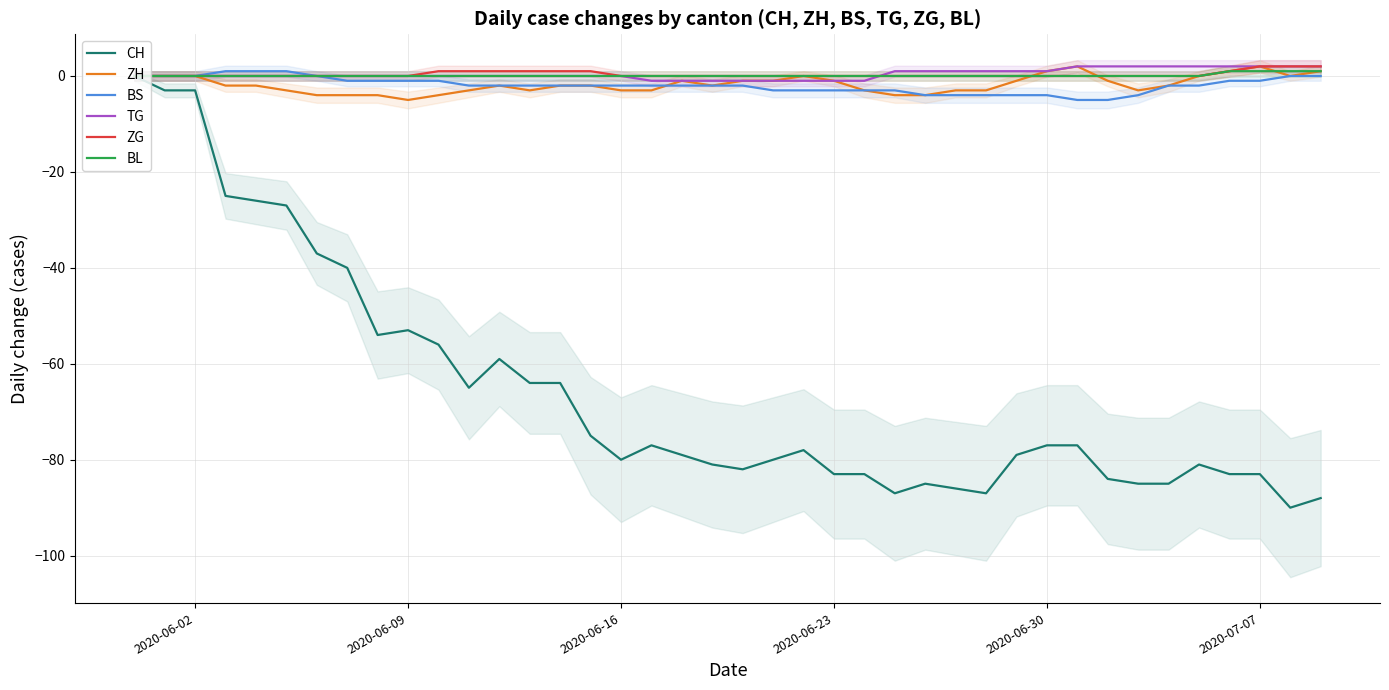

Is it true that BS equals -3 at 2020-06-23?

True